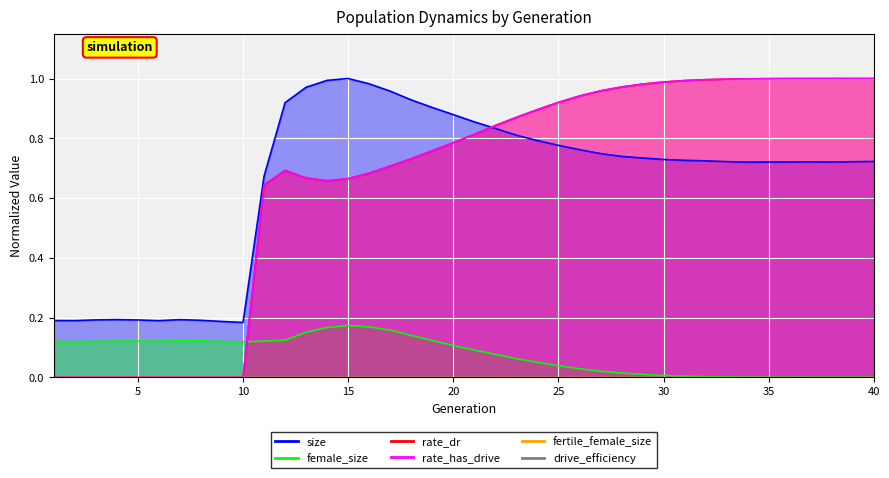

Which series changed the most between 4 and 29?

rate_dr